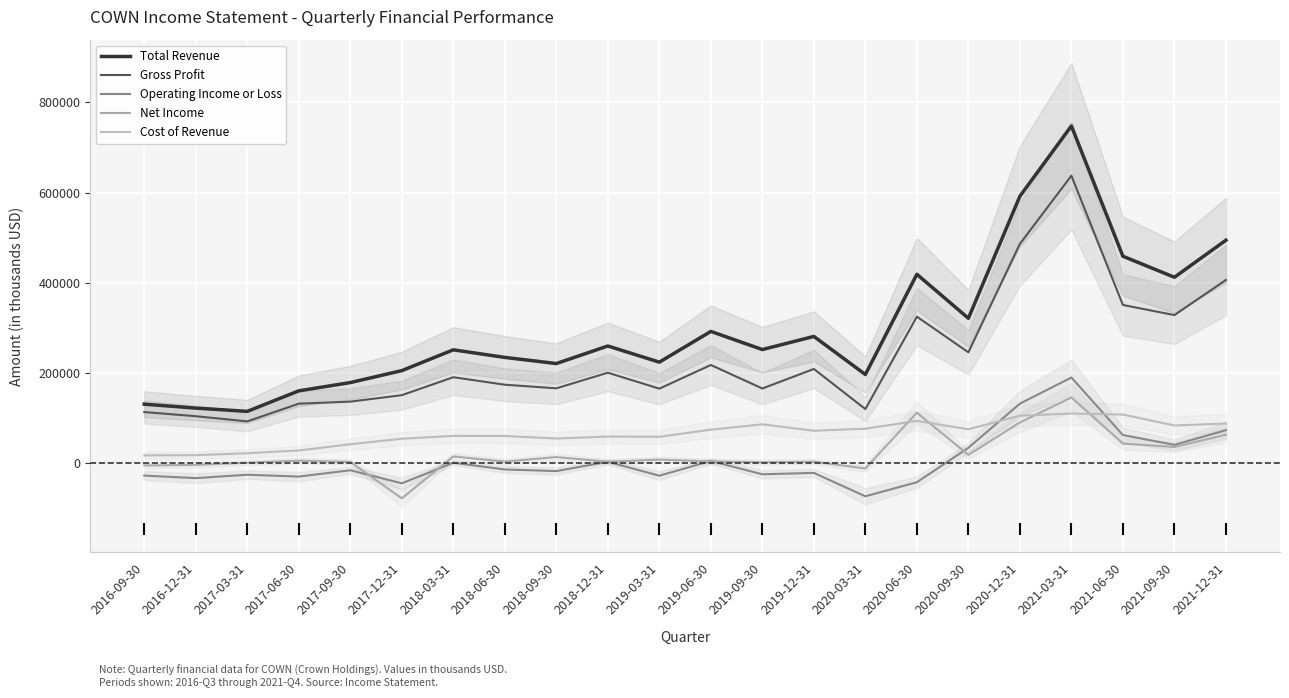

At which category does the chart reach its minimum across all series?

2017-12-31